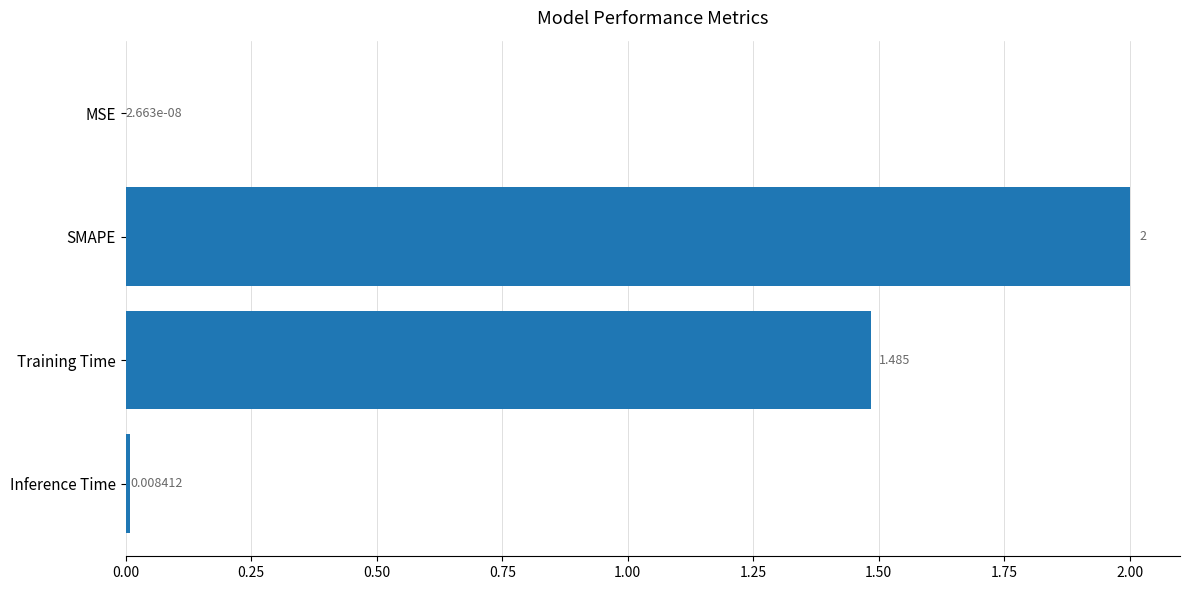

What is the greatest value displayed?

2.0